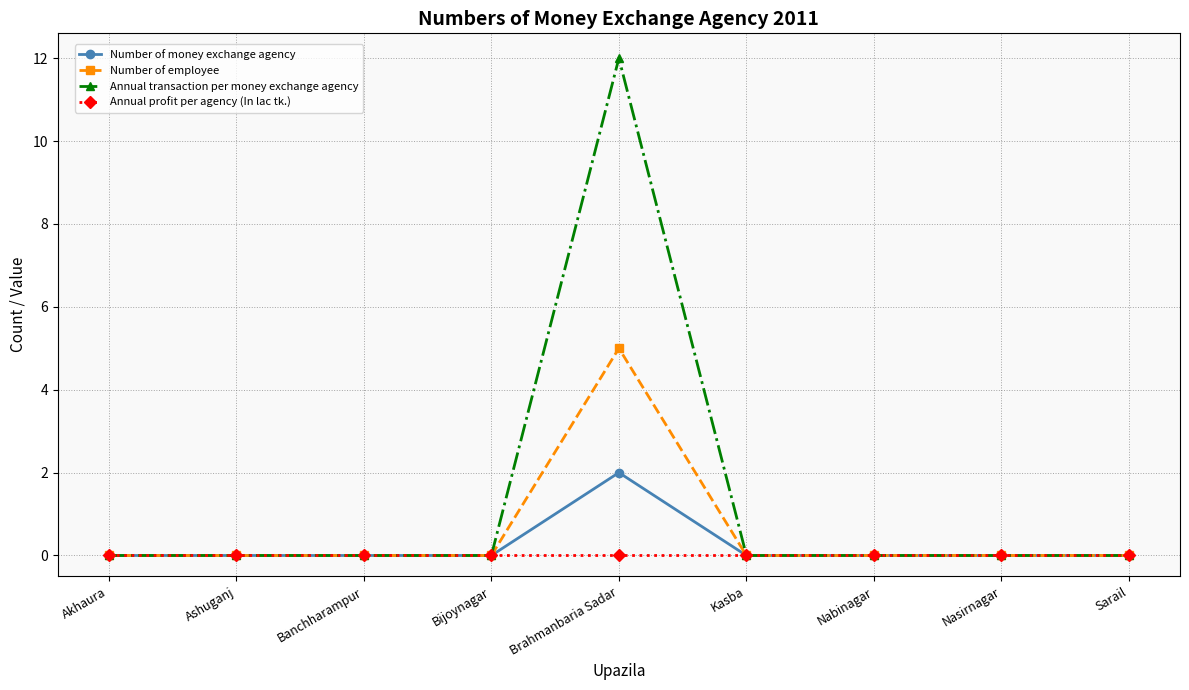

What are all the series names shown in the legend?

Number of money exchange agency, Number of employee, Annual transaction per money exchange agency, Annual profit per agency (In lac tk.)